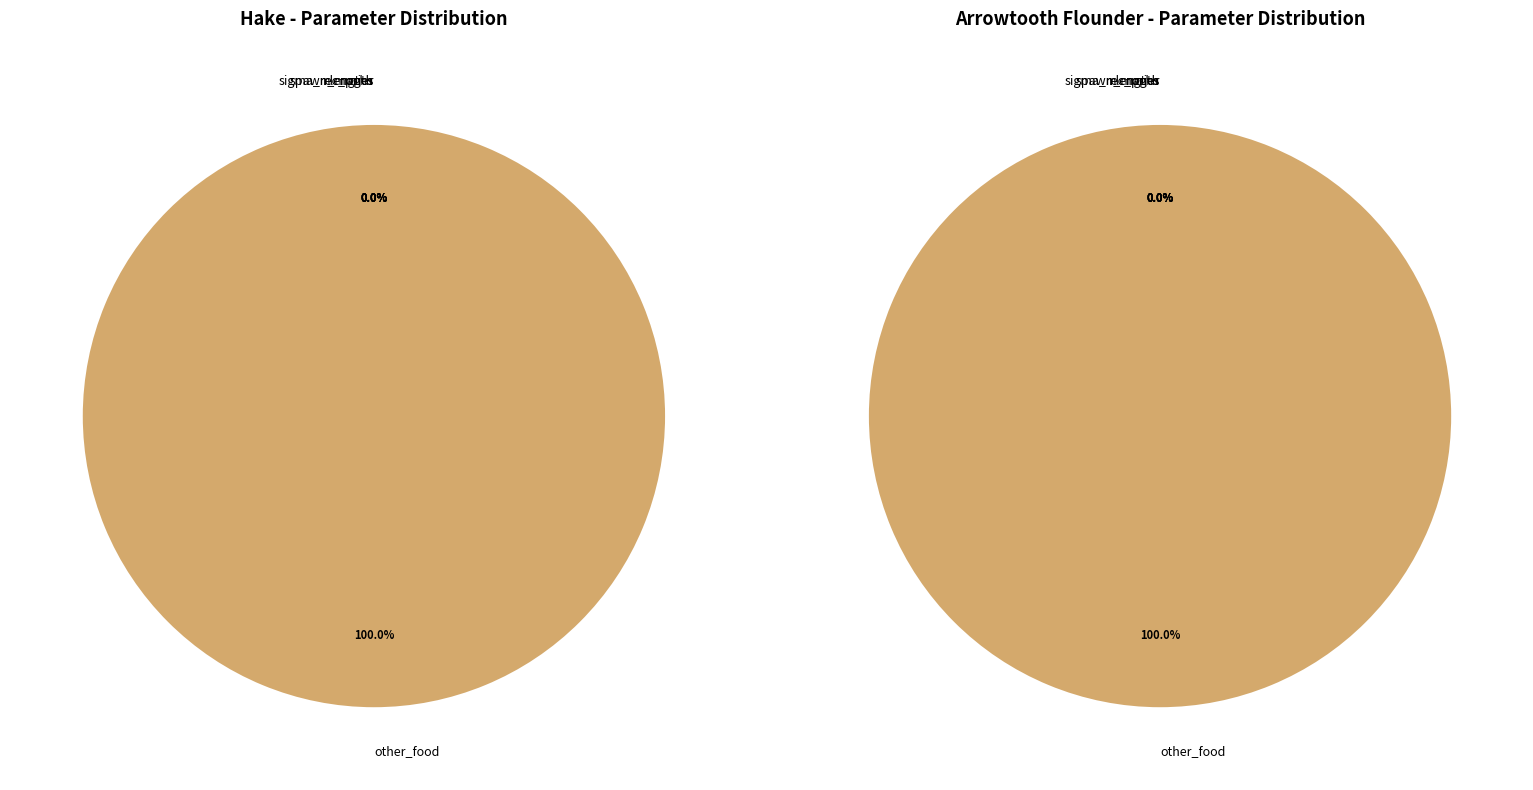

Rank the series at 4 from lowest to highest value.

hake_values, arrowtooth_values